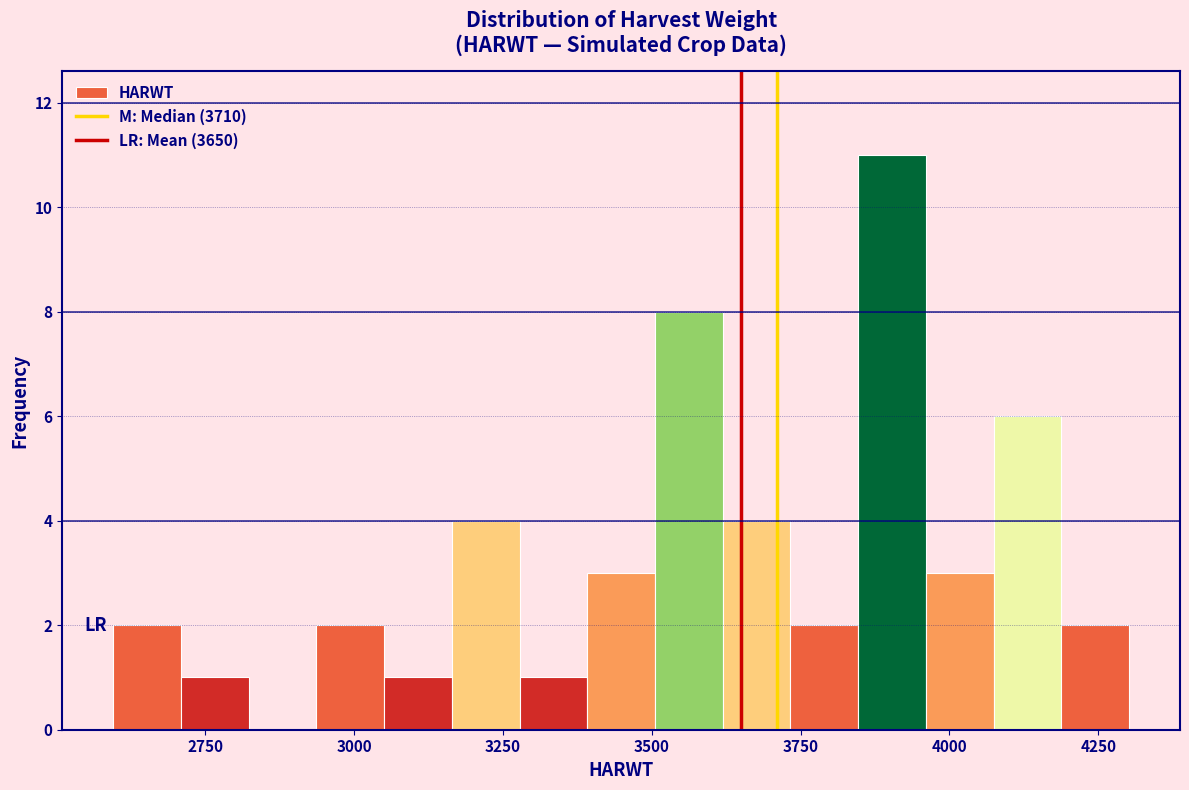

Around what value on the x-axis is the tallest bar? Give the approximate position of its centre, as read against the axis.

3900